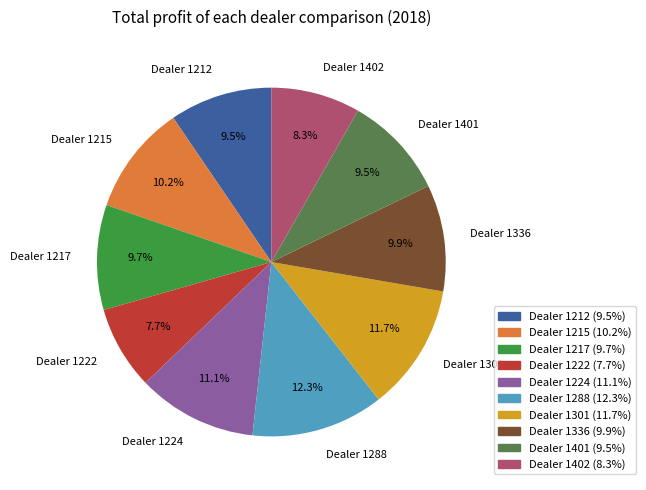

What is the ratio of the value at Dealer 1402 to the value at Dealer 1224?

0.7